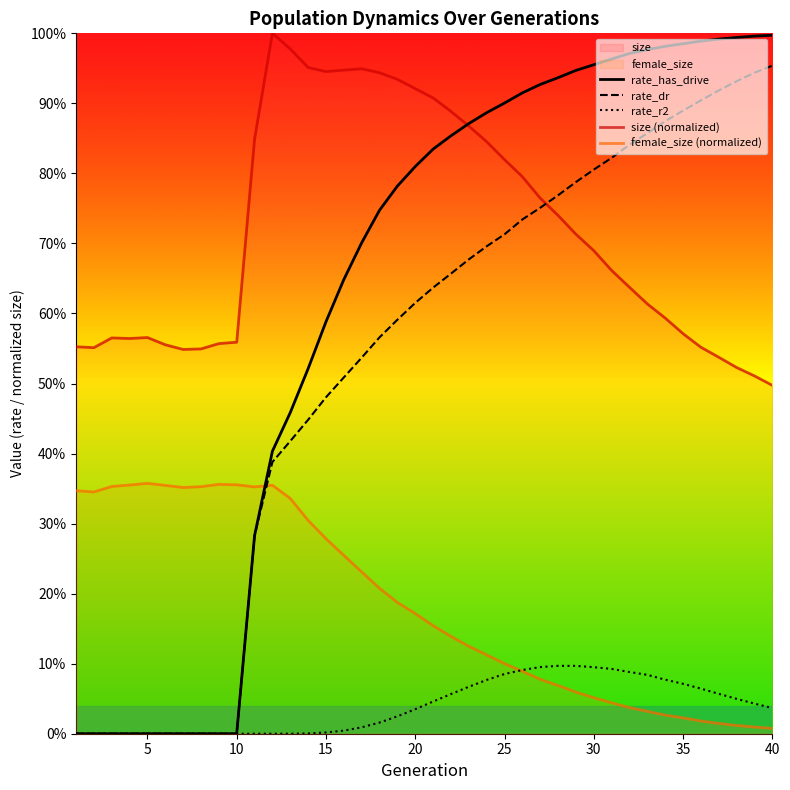

Does the chart display data point markers on the line(s)?

No